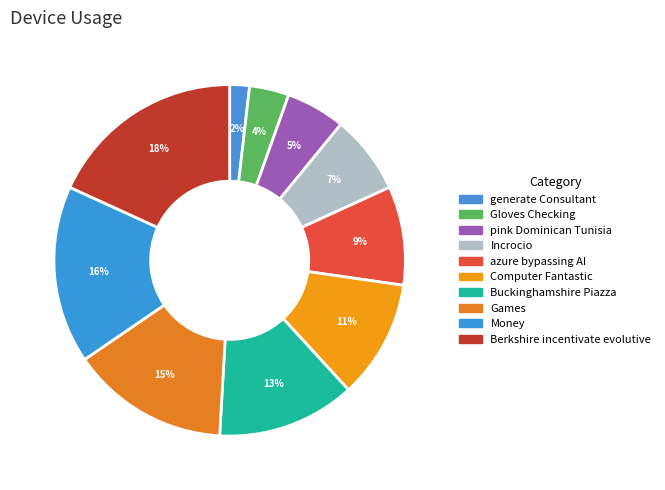

Rank the categories by value from lowest to highest.

generate Consultant, Gloves Checking, pink Dominican Tunisia, Incrocio, azure bypassing AI, Computer Fantastic, Buckinghamshire Piazza, Games, Money, Berkshire incentivate evolutive